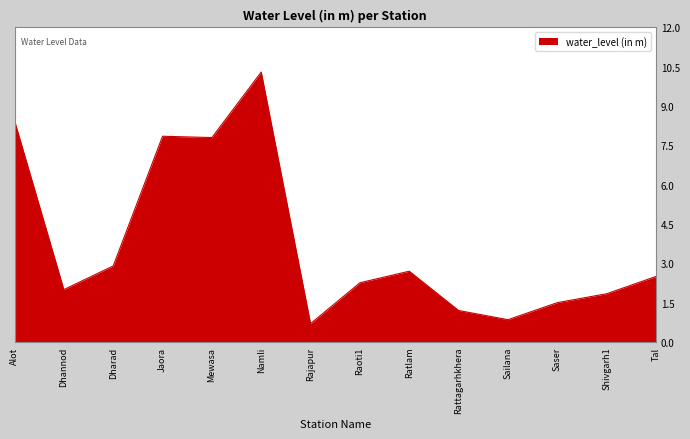

What is the difference between the maximum and minimum values?

9.6